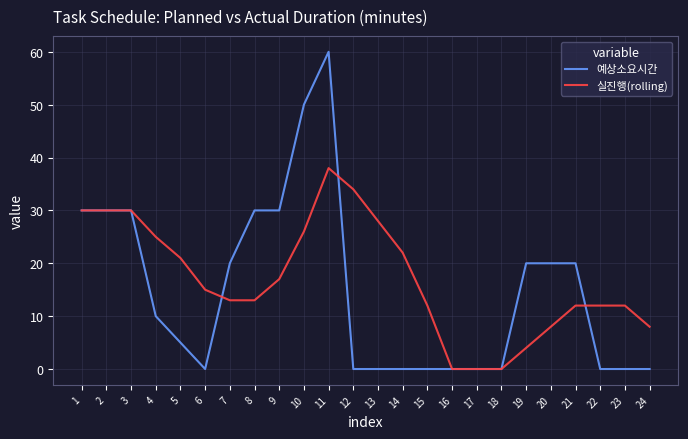

Is it true that 실진행(rolling) equals 26 at 10?

True